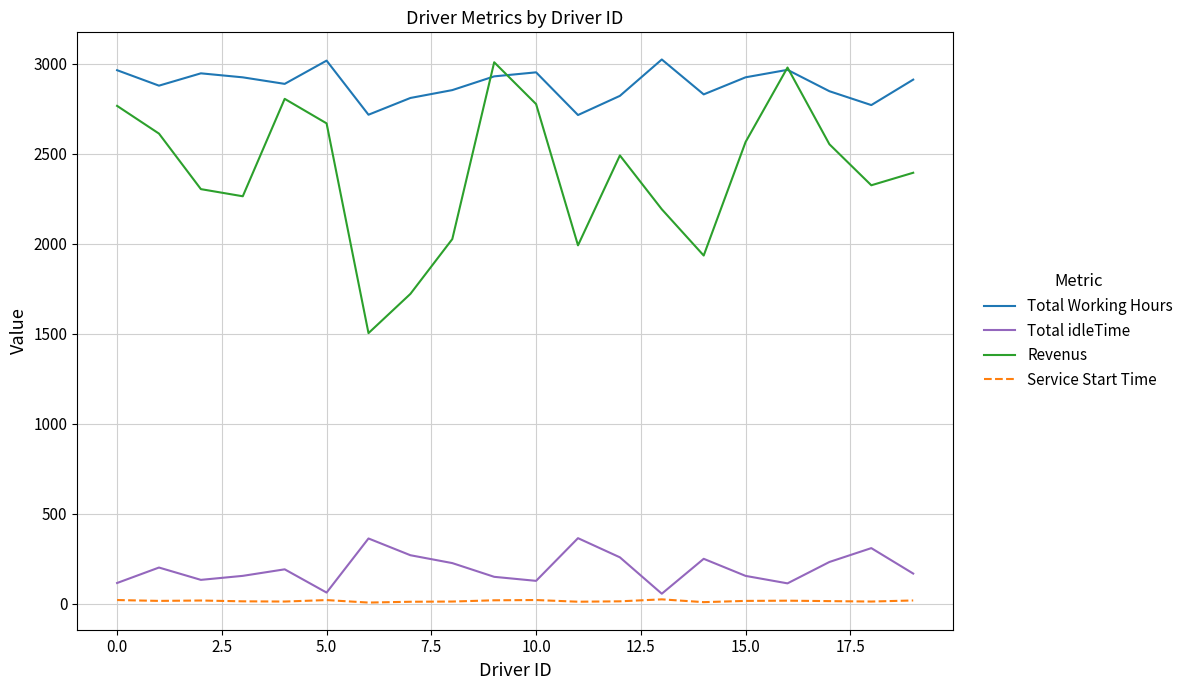

In Total Working Hours, how many points are higher than both neighbors (excluding endpoints)?

5